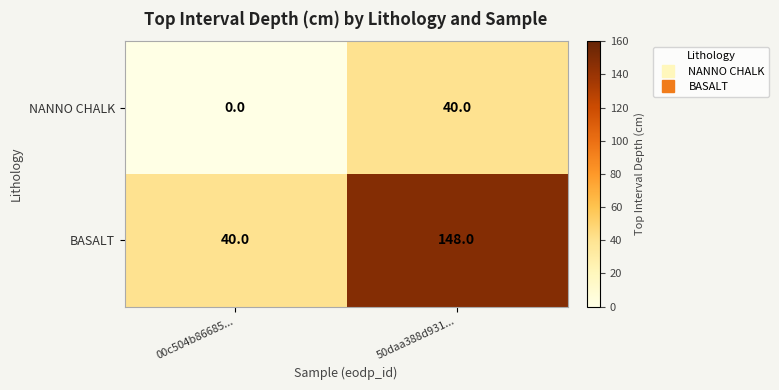

At how many categories does at least one series exceed 147?

1